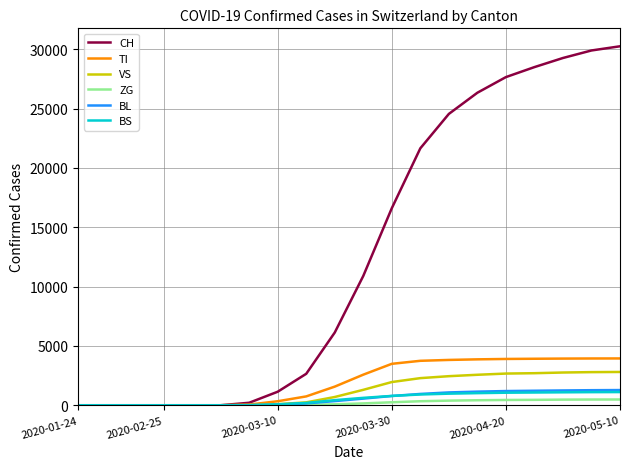

What is the maximum value shown in the chart?

30251